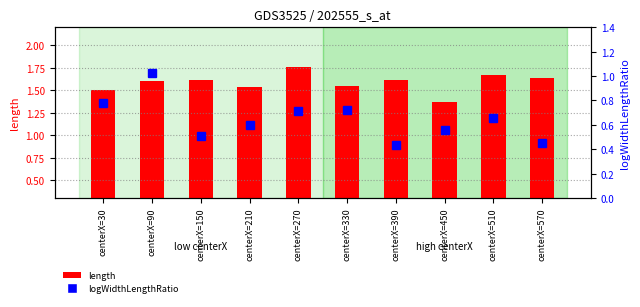

Does the chart contain any negative values?

No